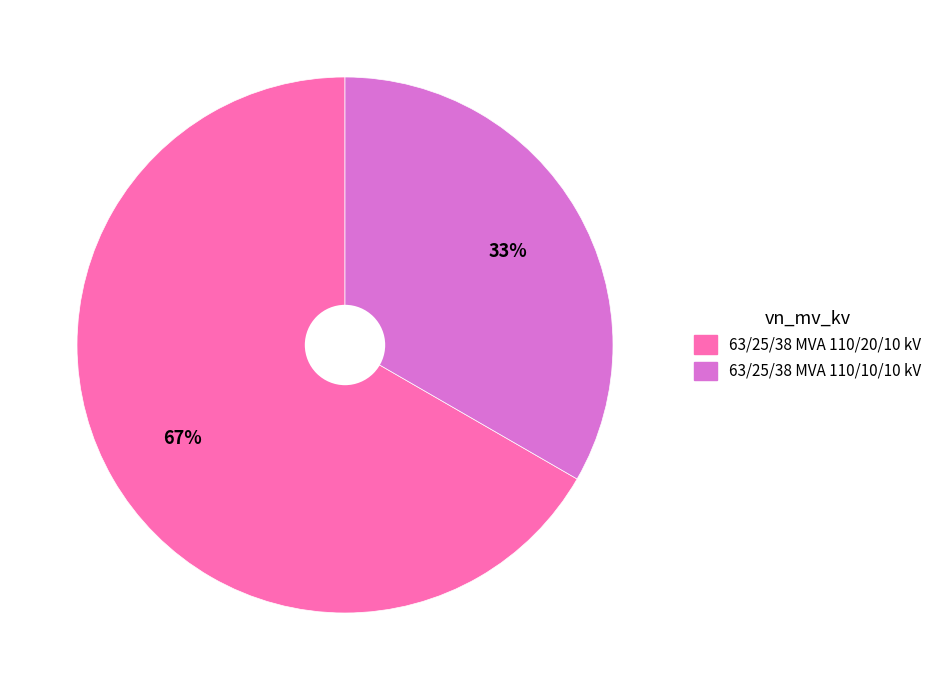

True or false: 63/25/38 MVA 110/10/10 kV accounts for 21% of the total.

False